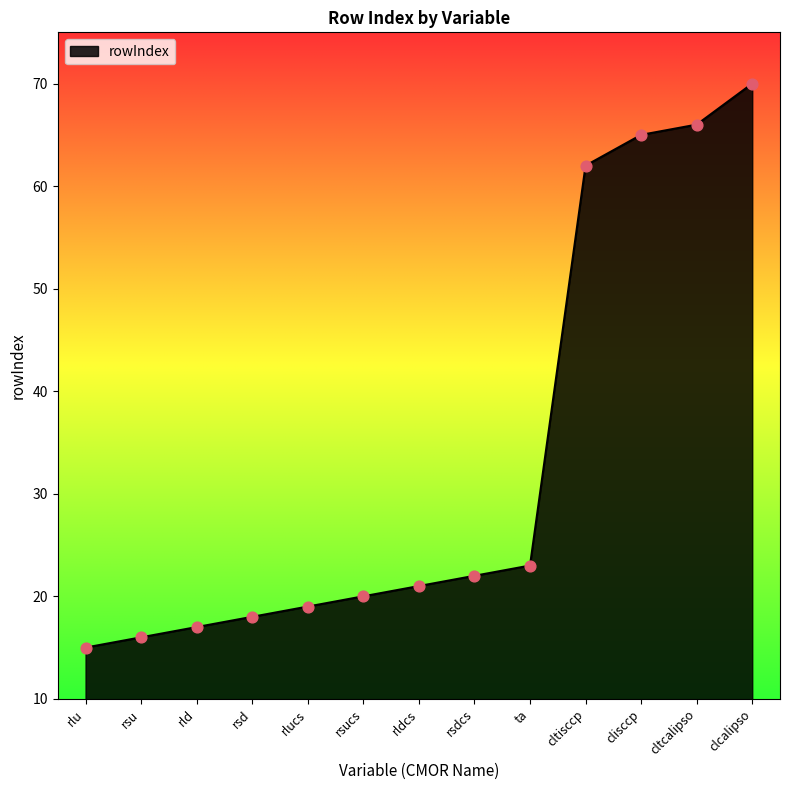

What is the change in value from rsdcs to cltisccp?

+40